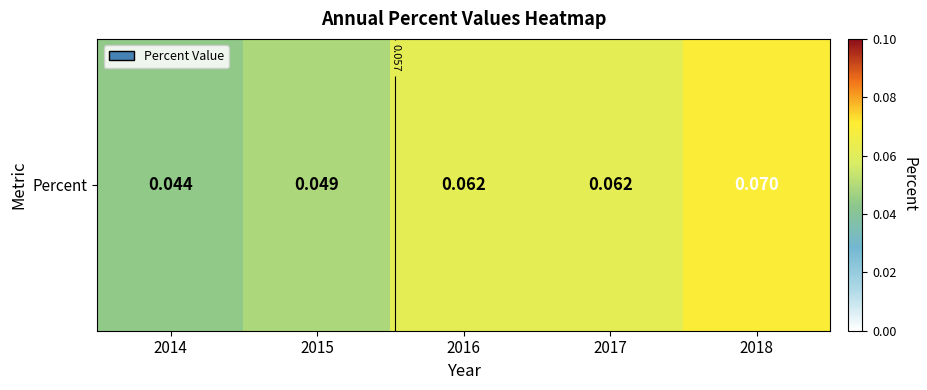

Reading left to right, transcribe all the data shown in this chart.

2014=0.0	2015=0.0	2016=0.1	2017=0.1	2018=0.1